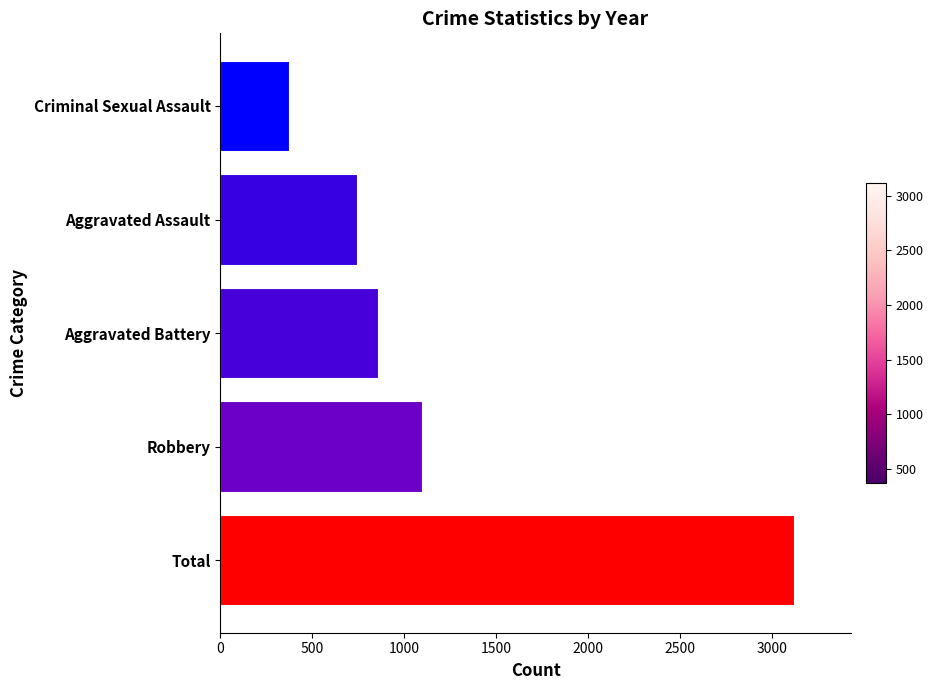

List the labels in order of value, largest first.

Total, Robbery, Aggravated Battery, Aggravated Assault, Criminal Sexual Assault